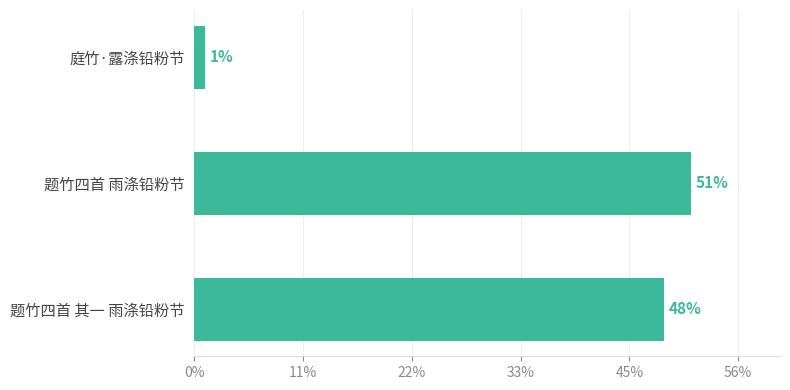

Are the bars horizontal?

Yes